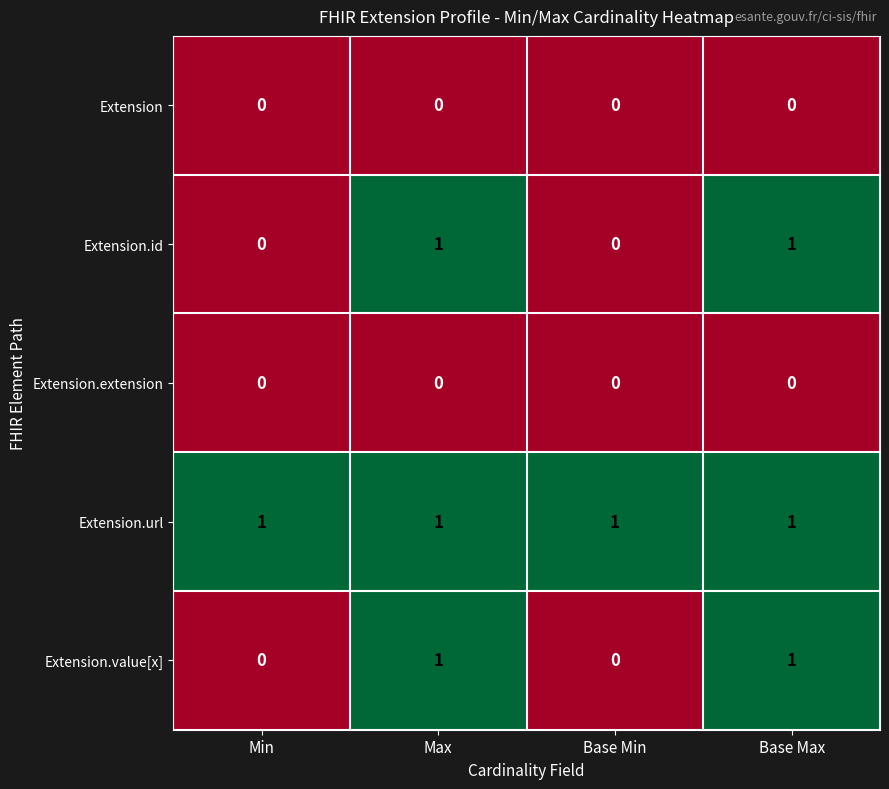

Is the value of Extension.id at Base Max greater than the value of Extension at Base Min?

Yes